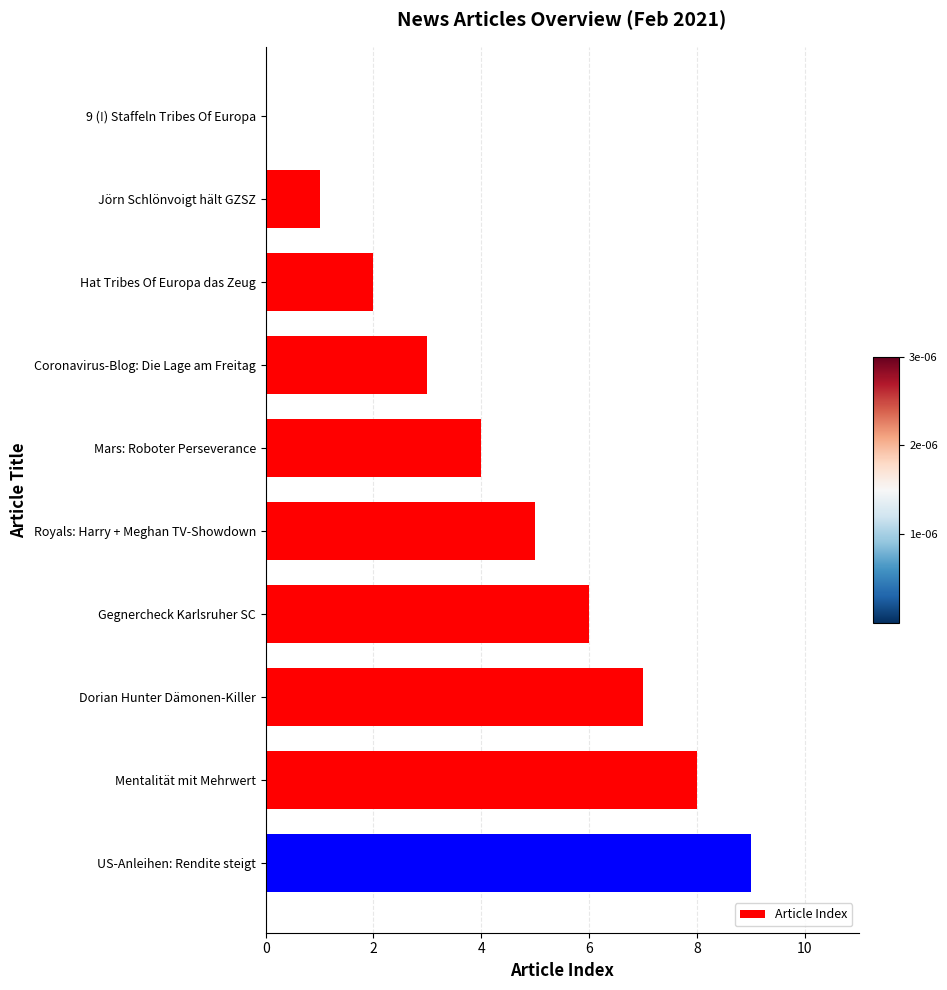

How many values are above zero?

9